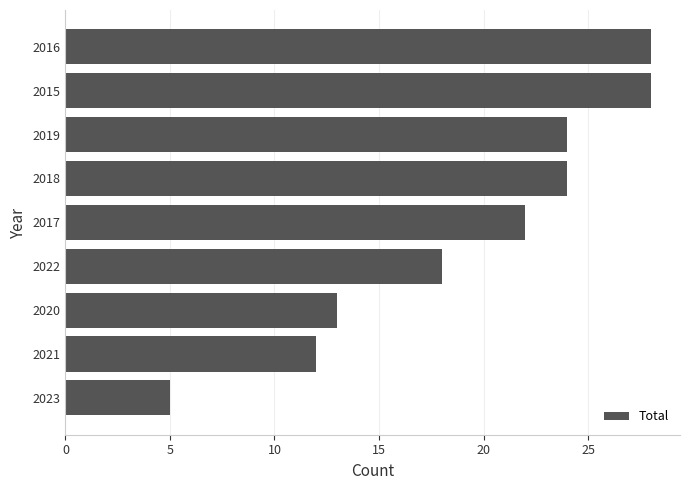

What is the difference between the second highest and minimum values?

23